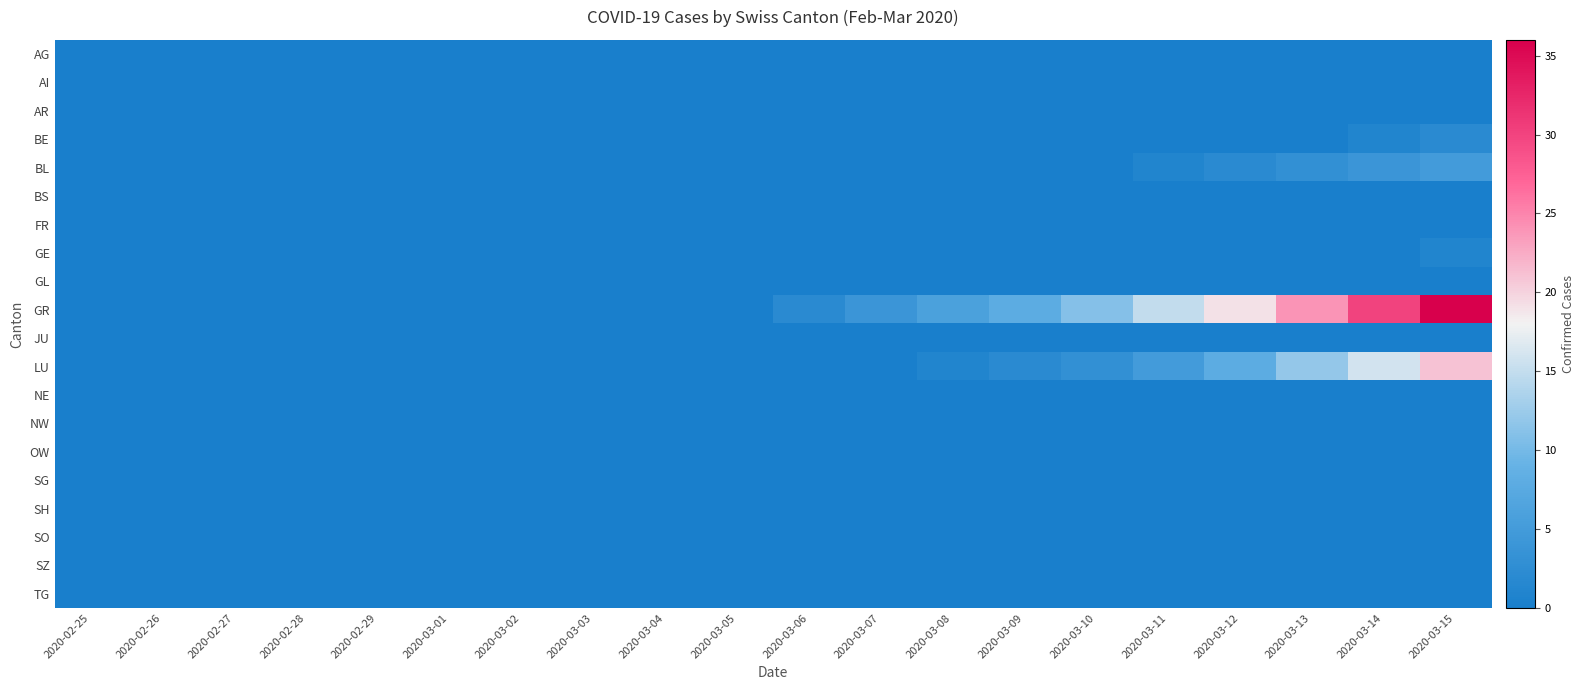

How many distinct data groups are displayed?

20